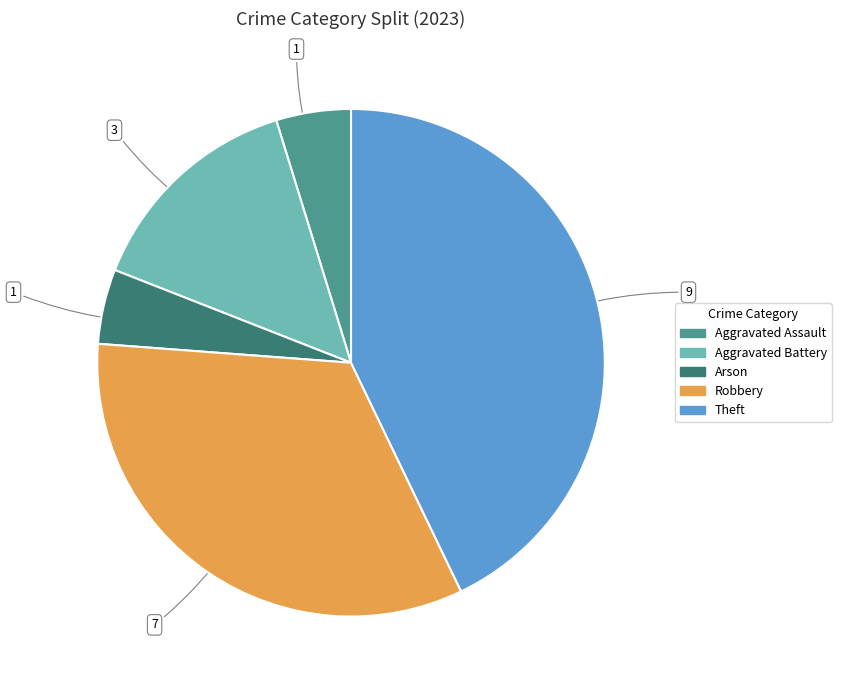

Is there a majority slice in this chart?

No